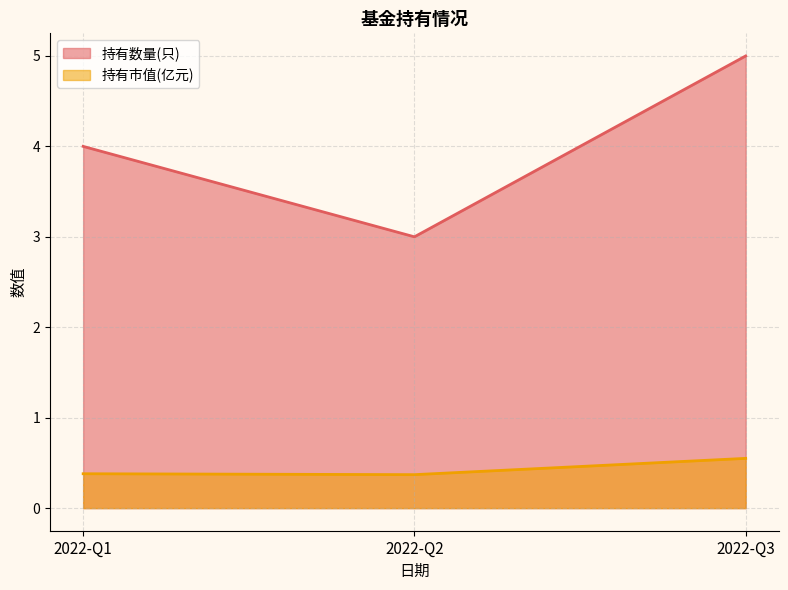

Count the number of data series in this chart.

2